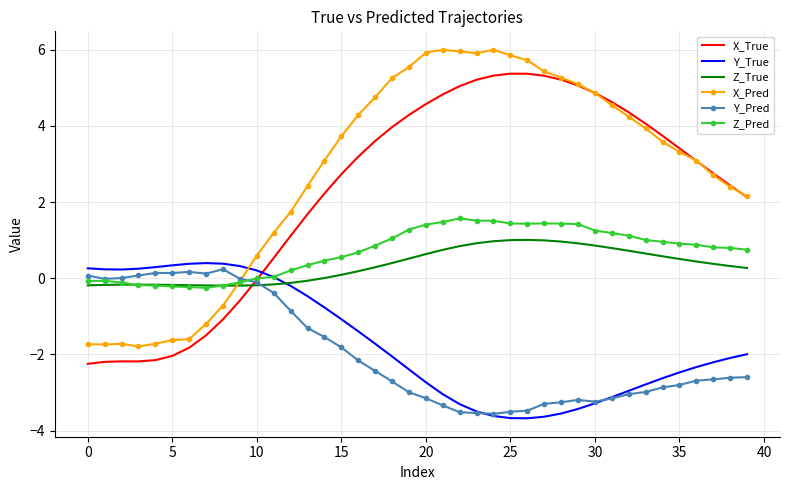

What is the sum of all Y_Pred values?

-77.9